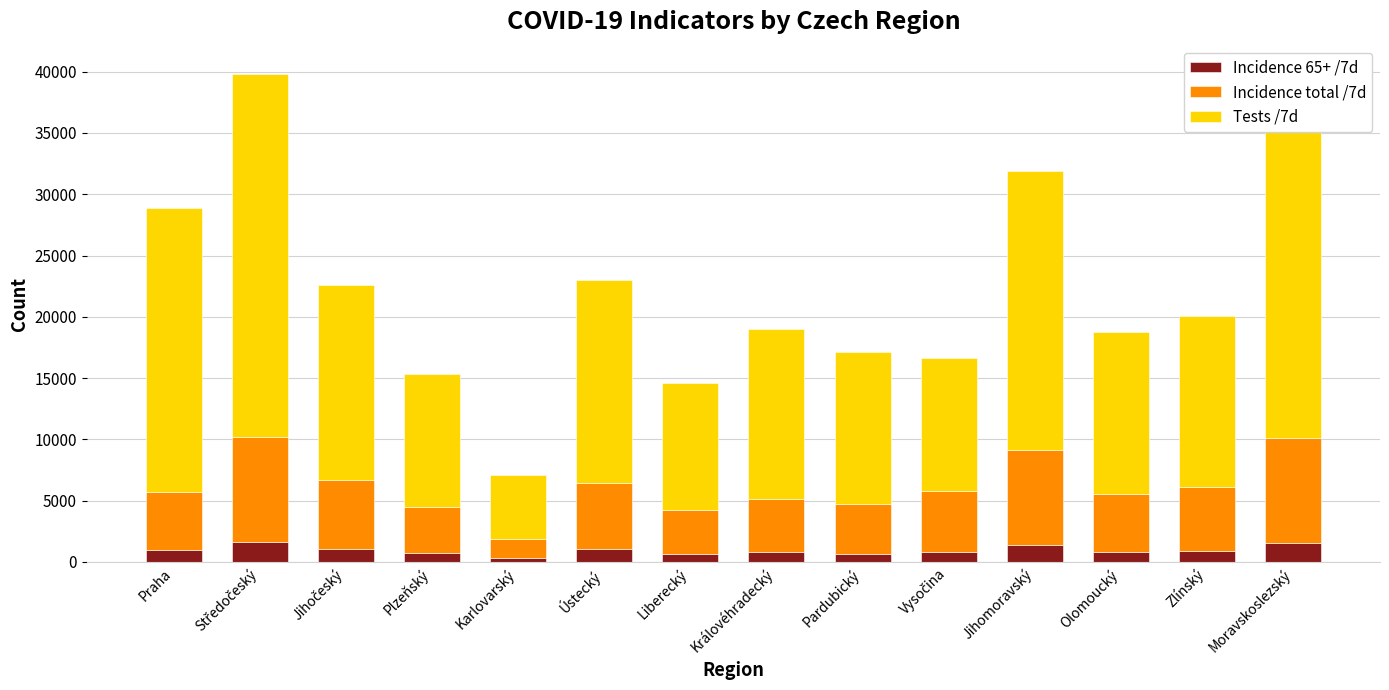

Between Pardubický and Zlínský, which is larger?

Zlínský